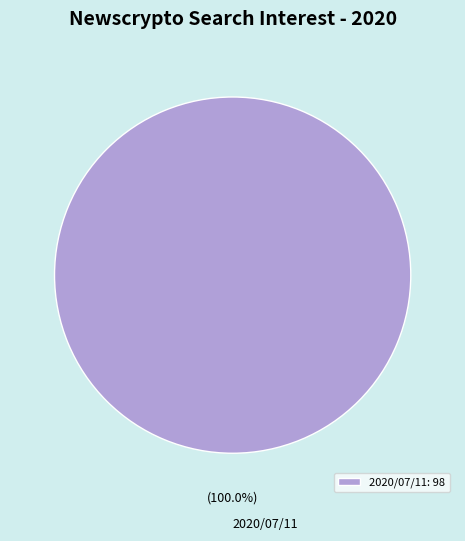

Is 2020/07/11 the majority of the pie?

Yes